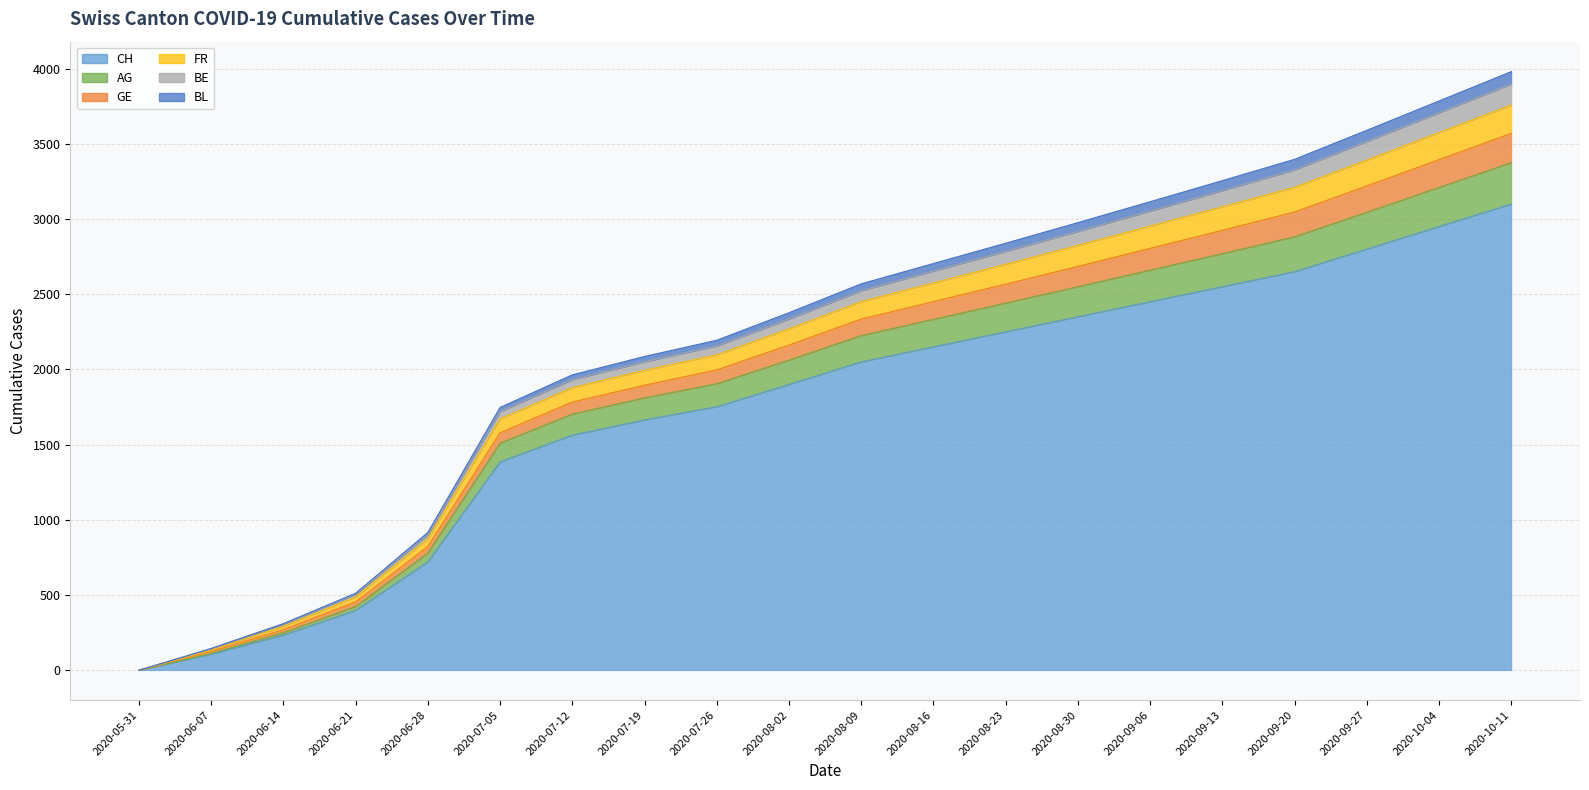

What are all the series names shown in the legend?

CH, AG, GE, FR, BE, BL